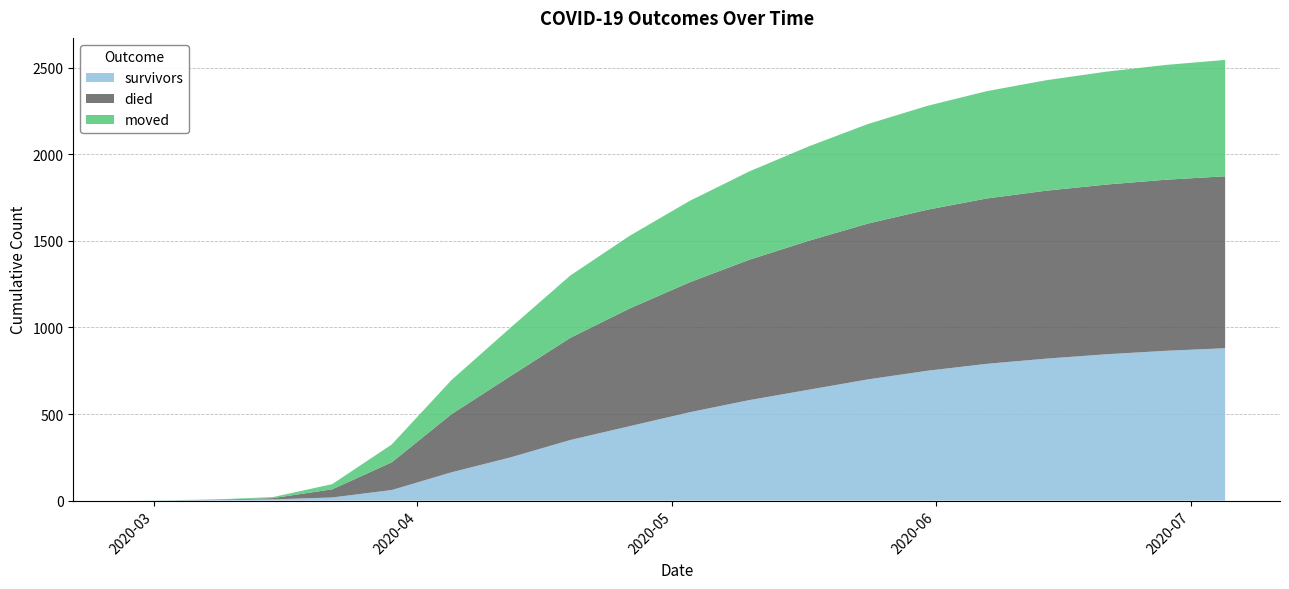

Reading left to right, list all the values displayed in this chart.

survivors: 0	0	3	7	18	61	163	250	350	430	510	580	640	700	750	790	820	845	865	880
died: 0	0	2	7	47	160	335	470	590	680	750	810	860	900	930	955	970	980	988	993
moved: 0	1	1	6	30	103	197	280	360	420	470	510	545	575	600	620	638	652	663	672